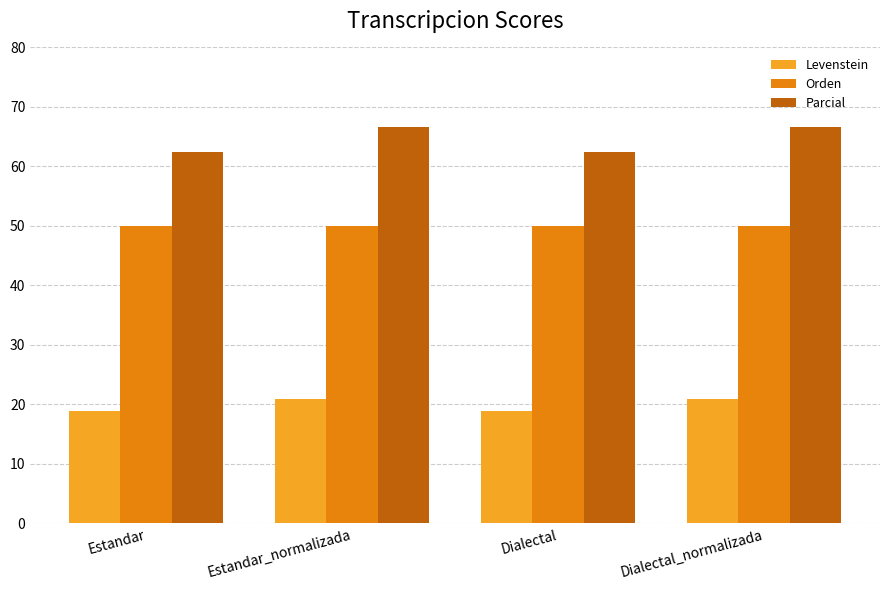

Reading right to left, extract all data points from this chart.

Levenstein: 20.8	18.9	20.8	18.9
Orden: 50.0	50.0	50.0	50.0
Parcial: 66.7	62.5	66.7	62.5